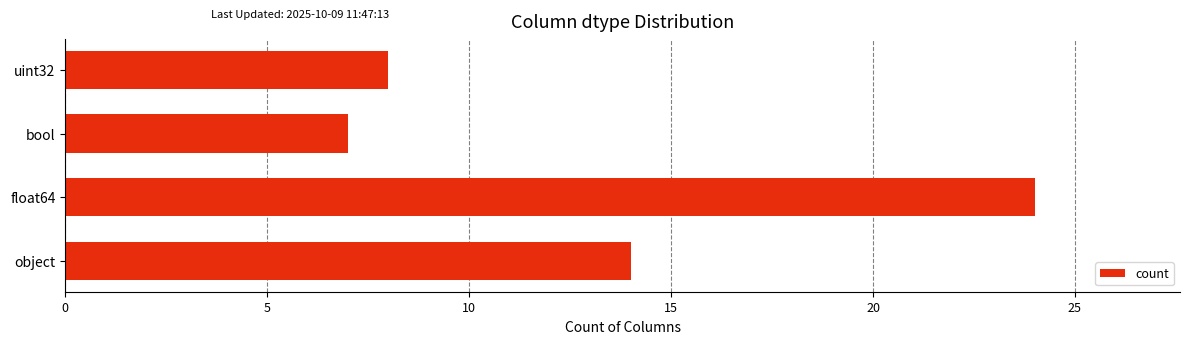

At which category does the chart reach its minimum across all series?

bool